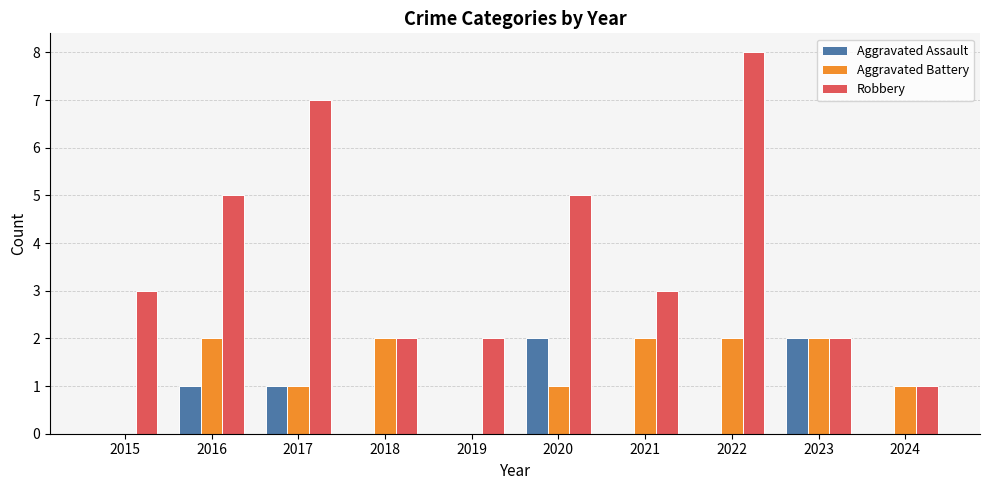

Reading left to right, transcribe all the data shown in this chart.

Aggravated Assault: 0	1	1	0	0	2	0	0	2	0
Aggravated Battery: 0	2	1	2	0	1	2	2	2	1
Robbery: 3	5	7	2	2	5	3	8	2	1